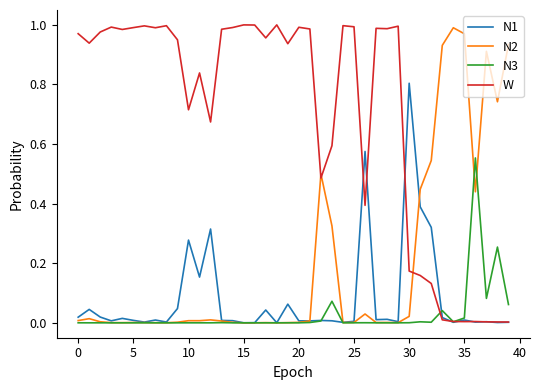

After their last crossing, which series has the higher values: W or N2?

N2